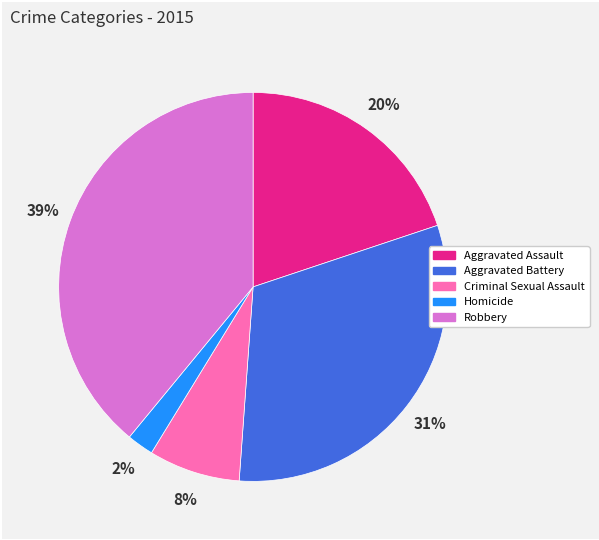

What percentage is the Aggravated Assault slice, to the nearest percent?

20%